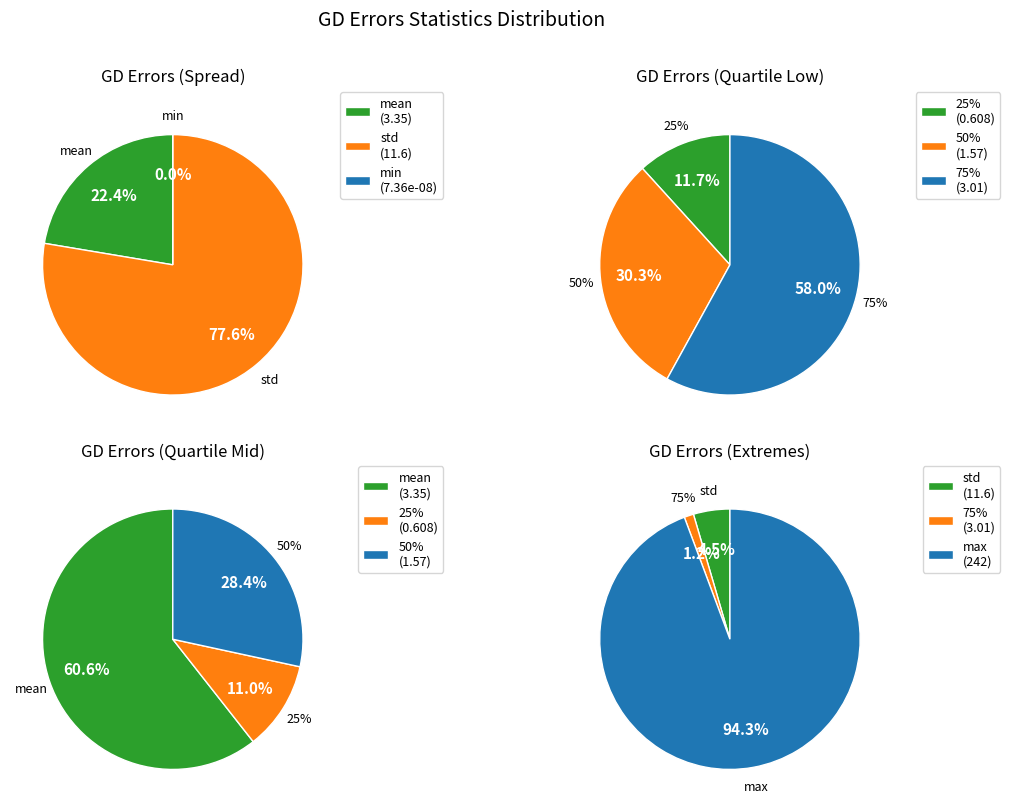

Is min the majority of the pie?

No